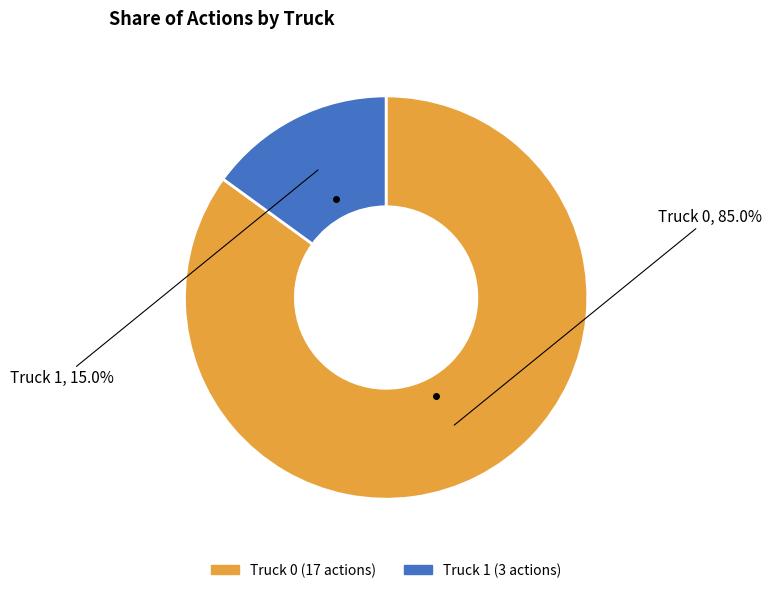

To the nearest percent, what portion does Truck 0 represent?

85%